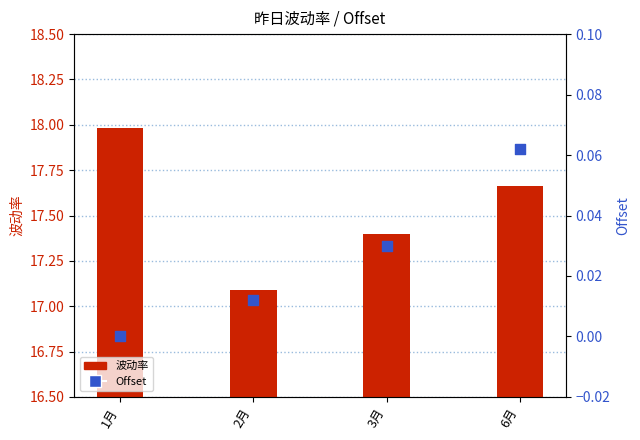

At how many categories does at least one series exceed 11?

4